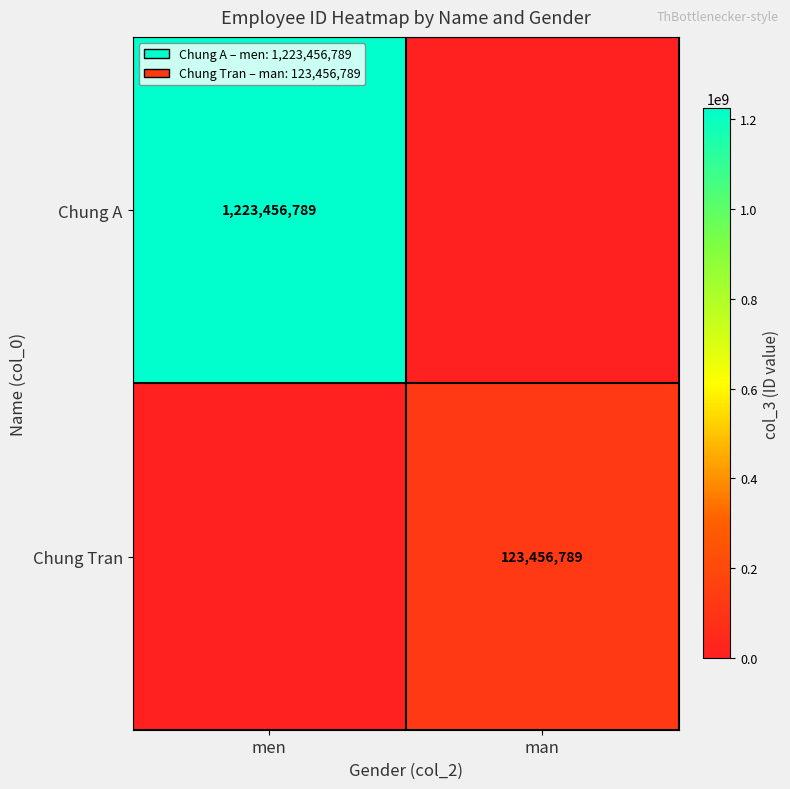

The value of Chung A at men is 1223456789. True or false?

True